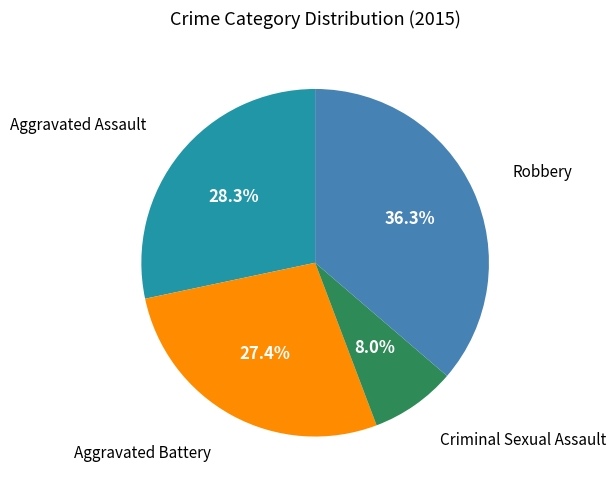

Is there any slice that represents more than half of the pie?

No